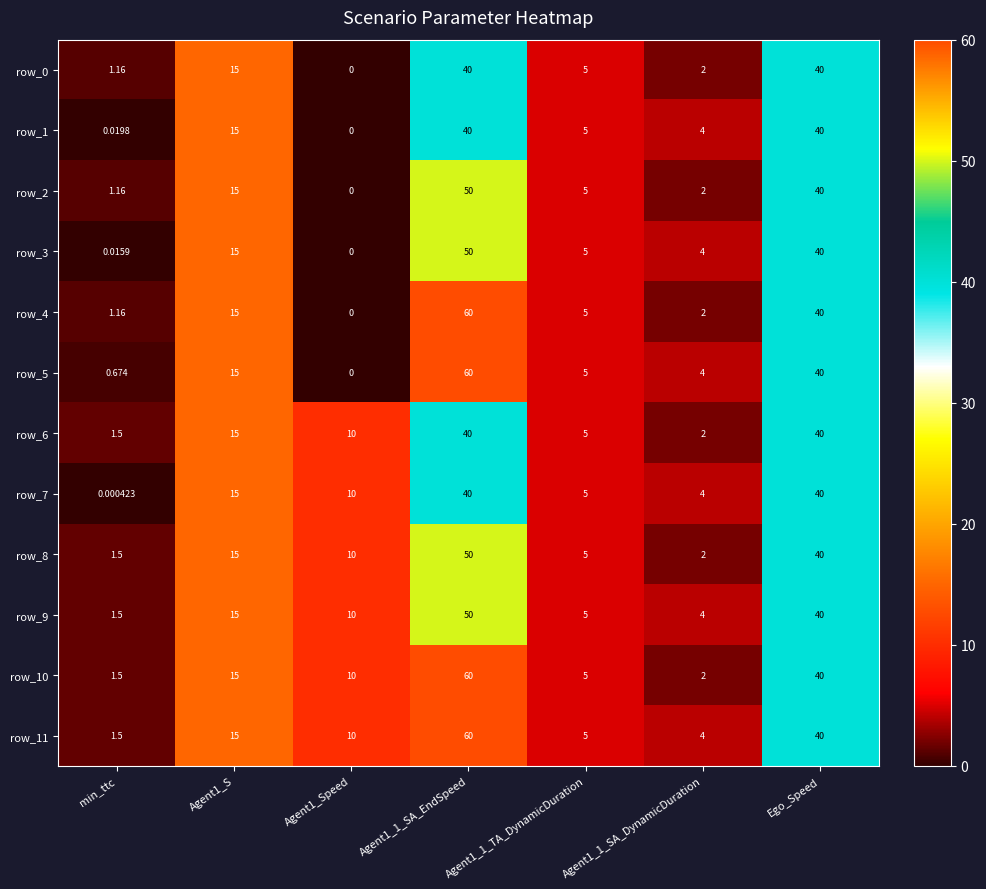

Which category has the lowest value in the row_11 series?

min_ttc